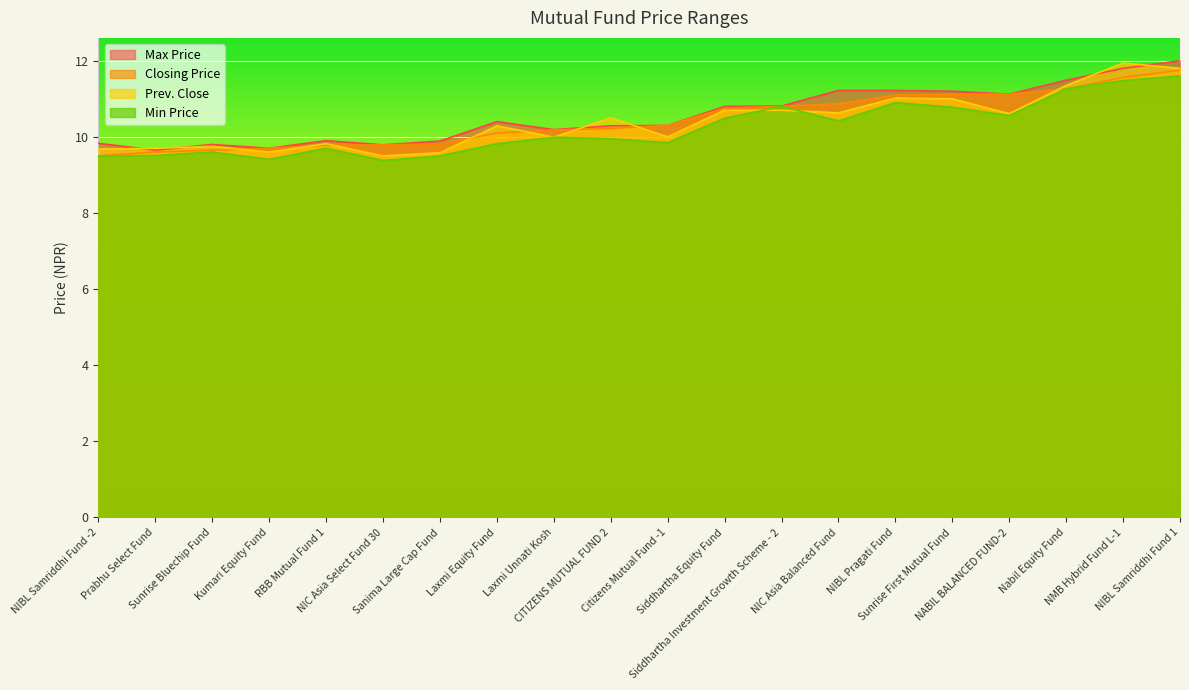

The value of Prev. Close at NIBL Samriddhi Fund -2 is 14.1. True or false?

False